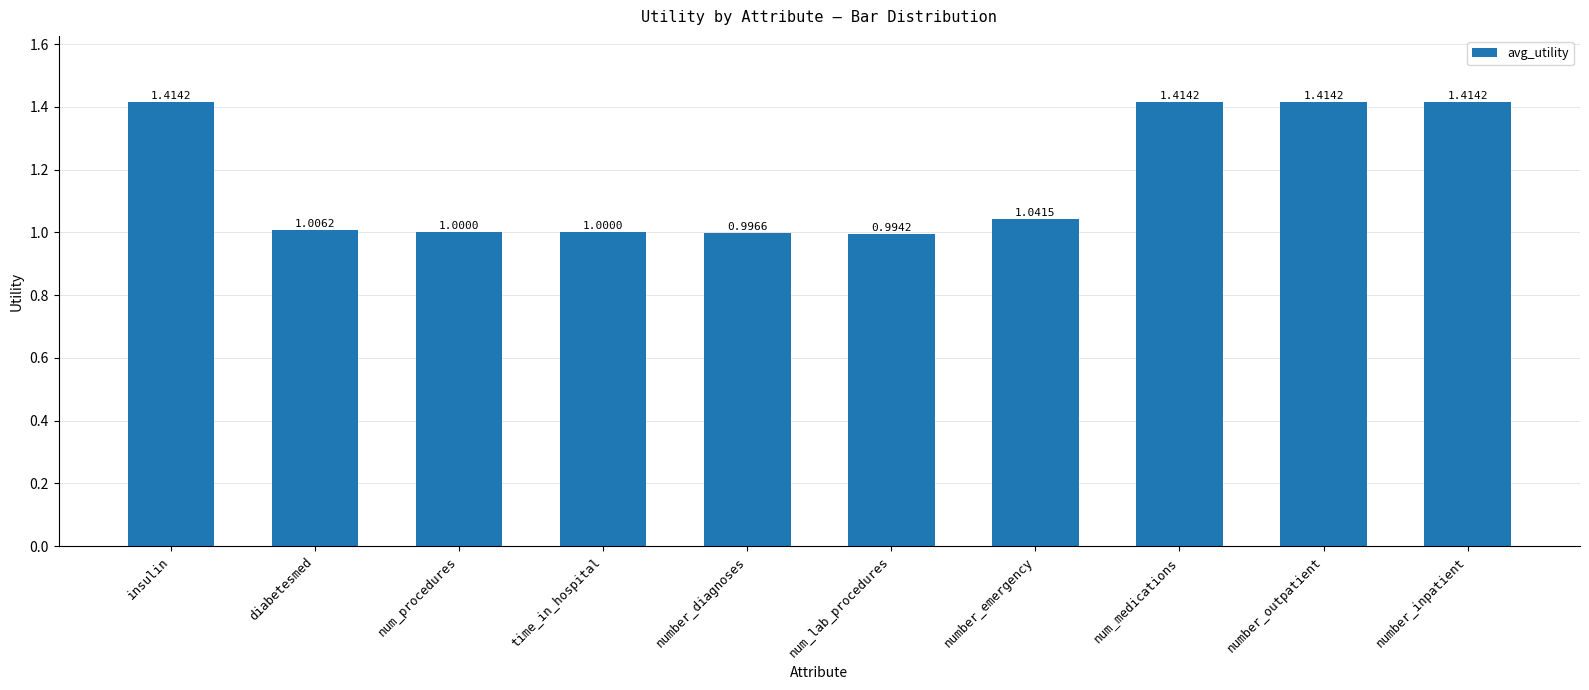

True or false: the data shows 1.9 at num_medications.

False